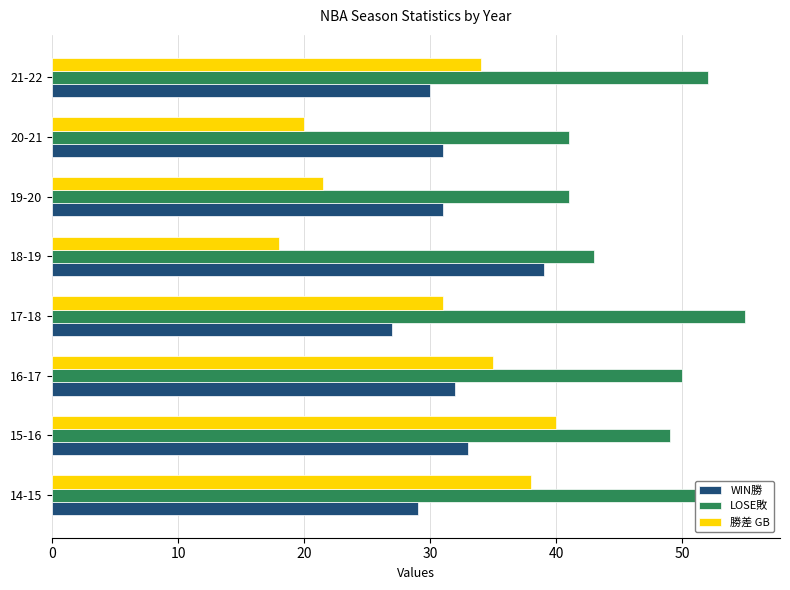

What is the lowest value of the LOSE敗 series?

41.0